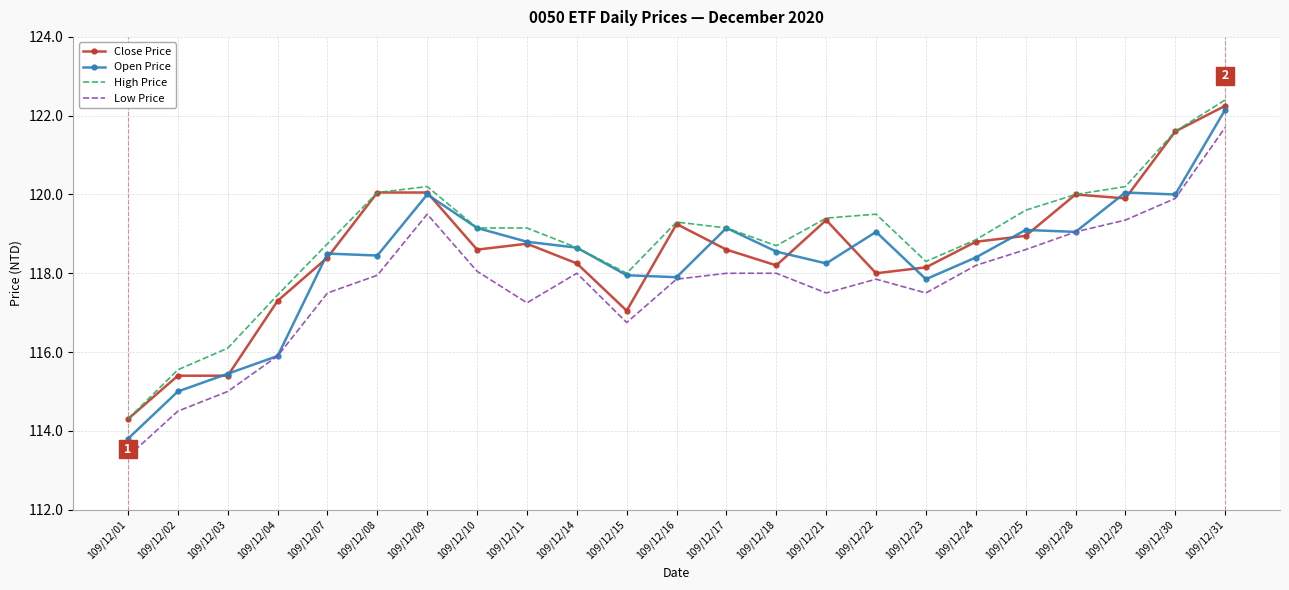

Rank the series by their average value, from highest to lowest.

High Price, Close Price, Open Price, Low Price